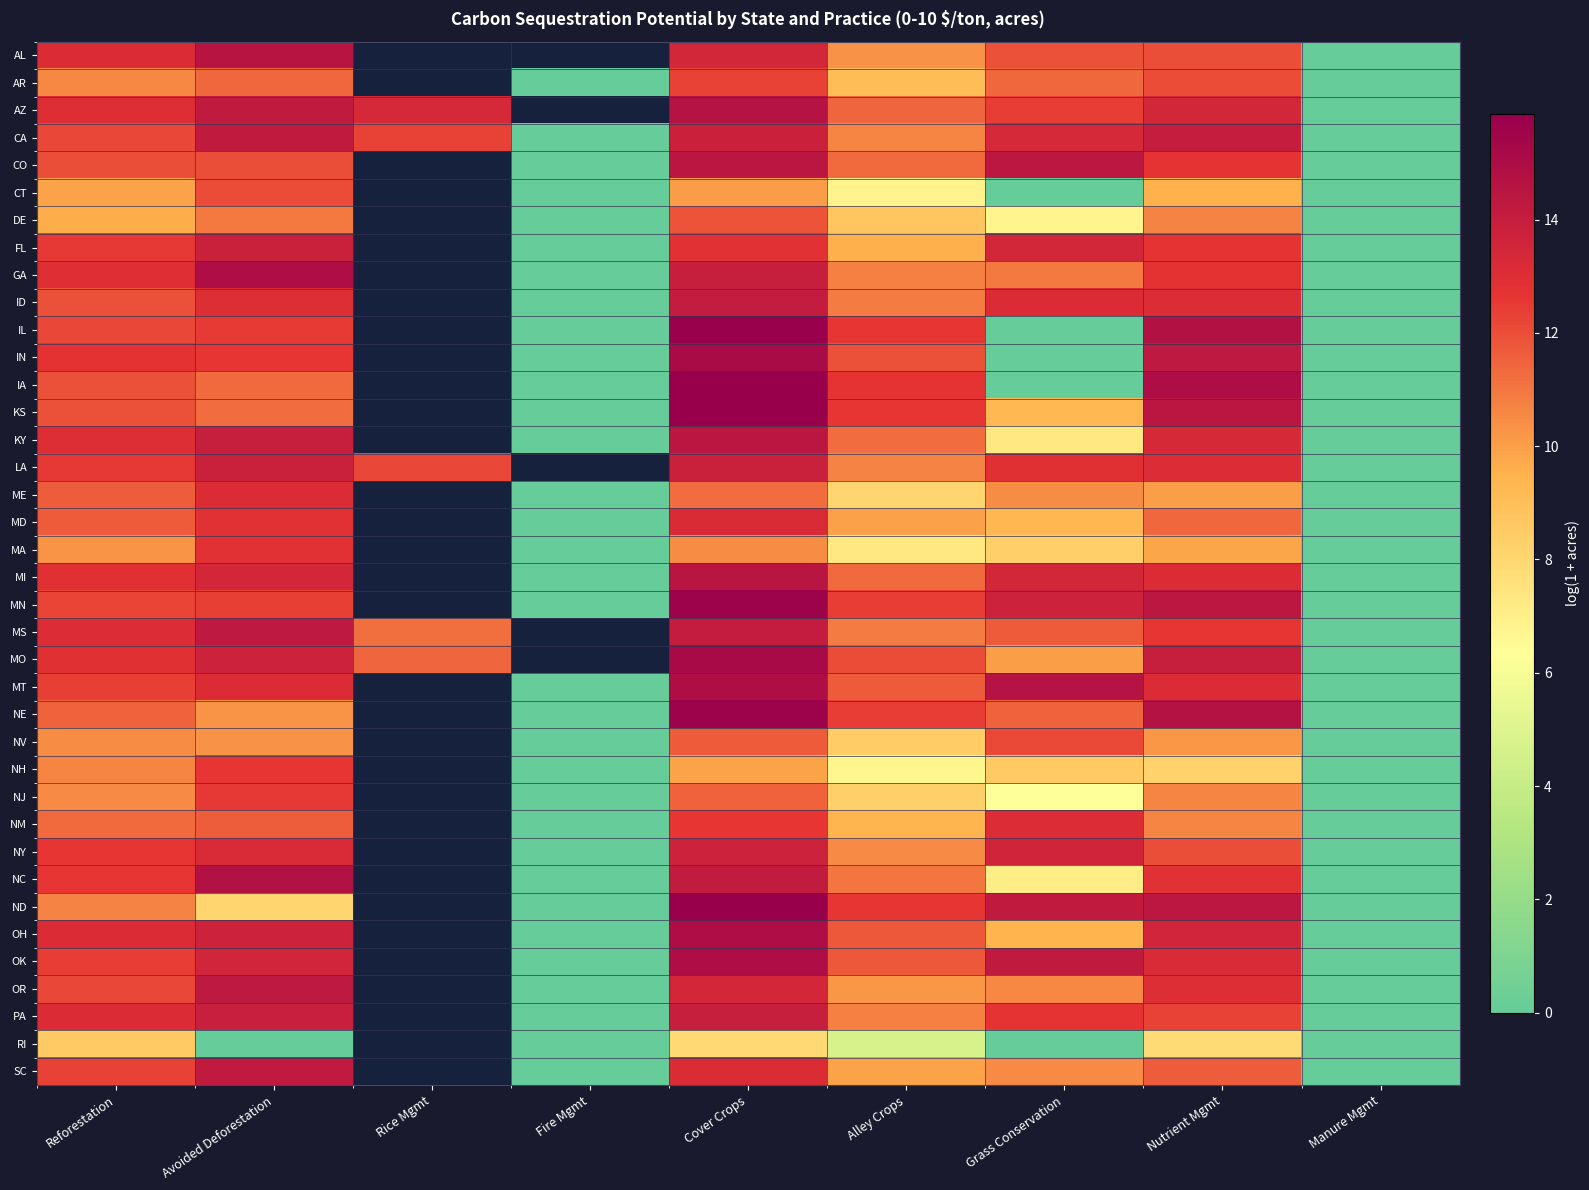

At which category does the chart reach its peak across all series?

Cover Crops